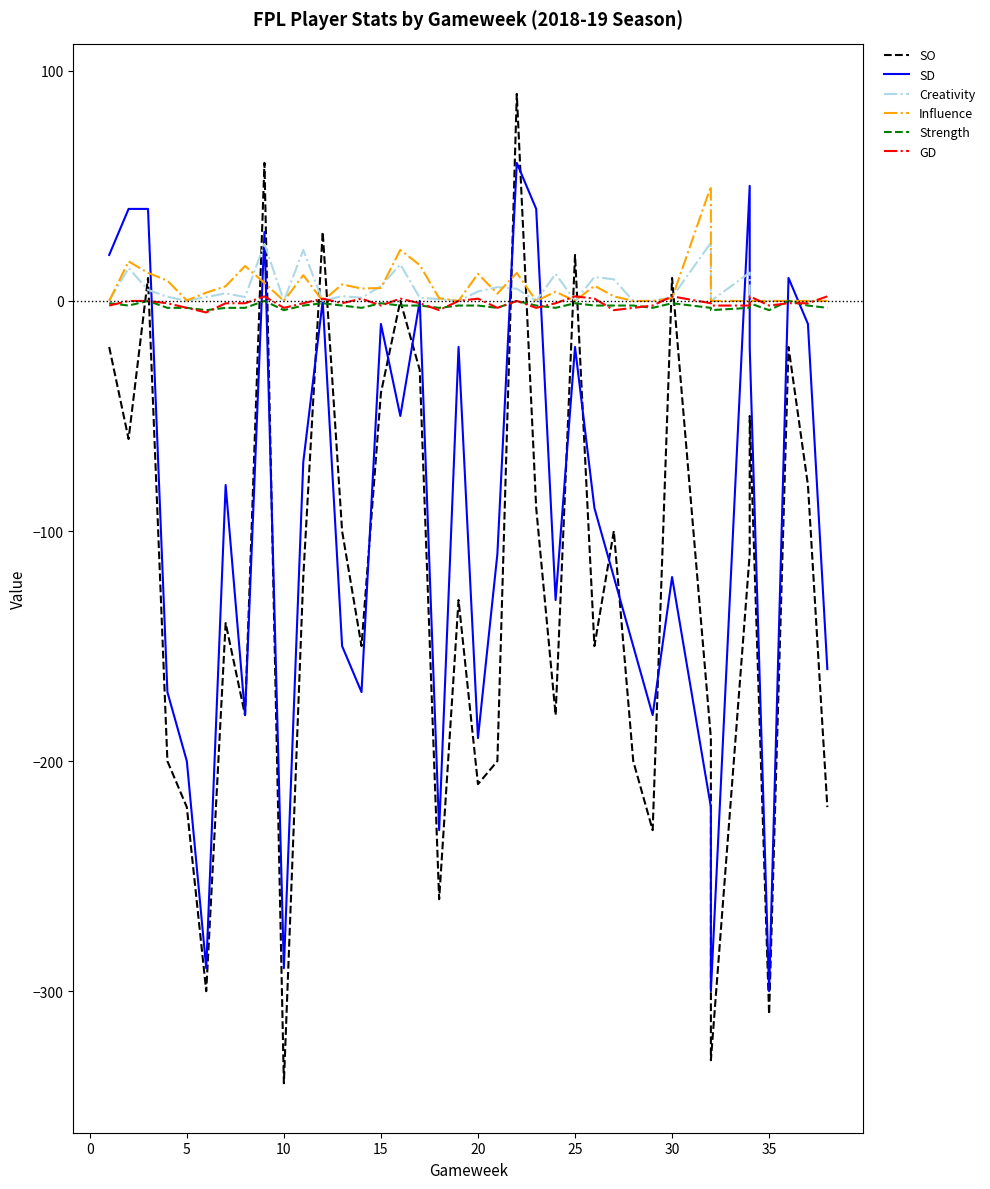

What is the difference between the second highest and minimum values in the GD series?

7.0